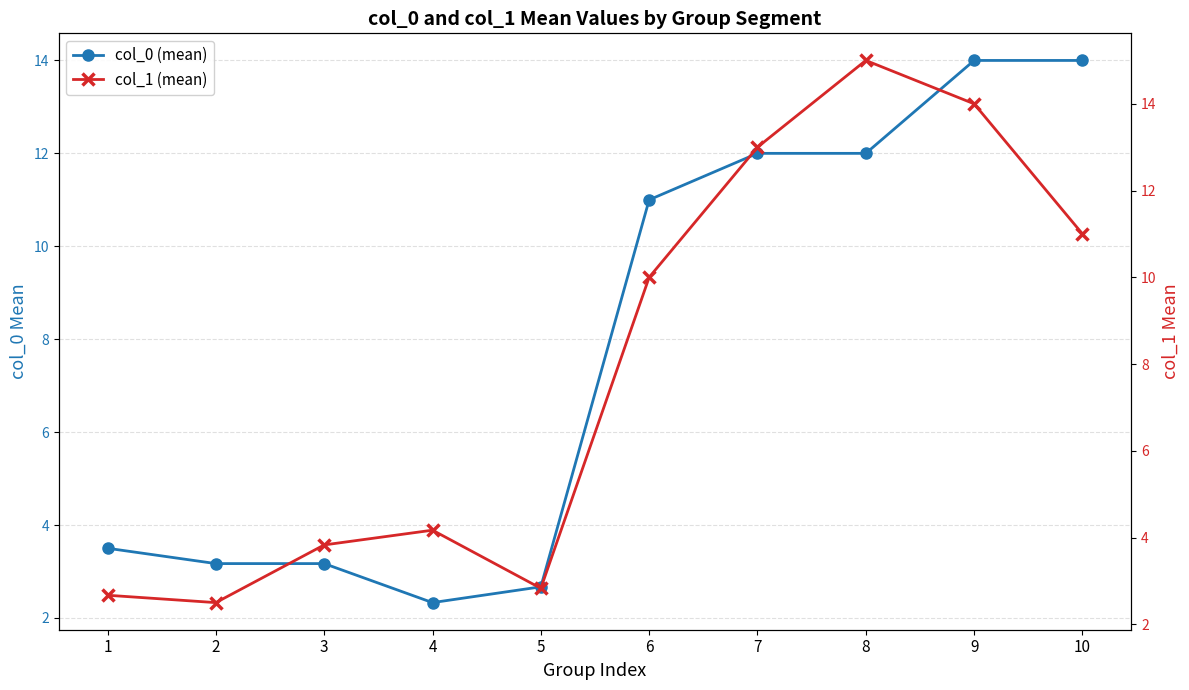

Between which two adjacent categories do col_0 (mean) and col_1 (mean) first intersect?

2 and 3